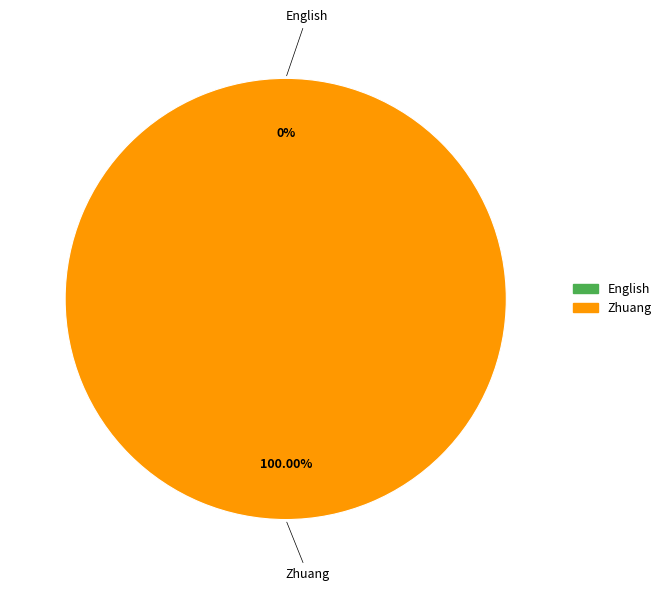

To the nearest percent, what portion does Zhuang represent?

100%